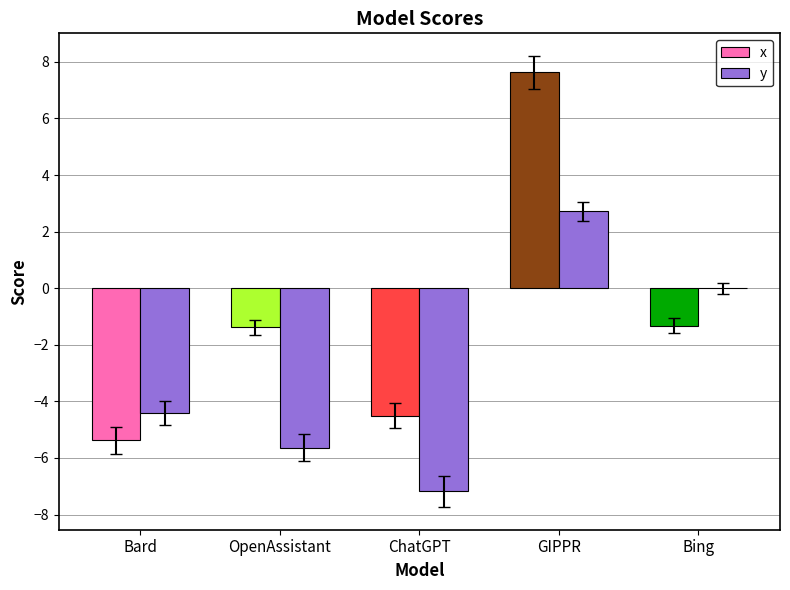

Which series has the largest total across all categories?

x